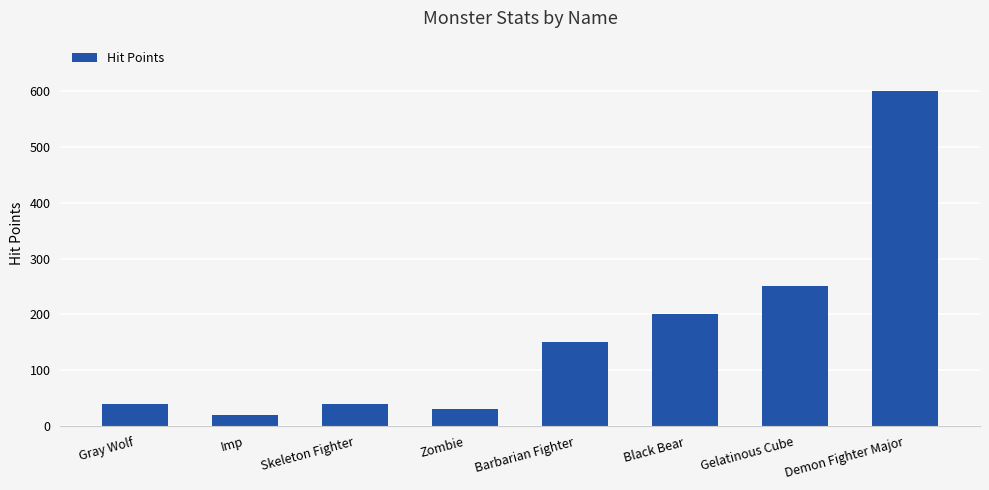

What is the sum of all values?

1330